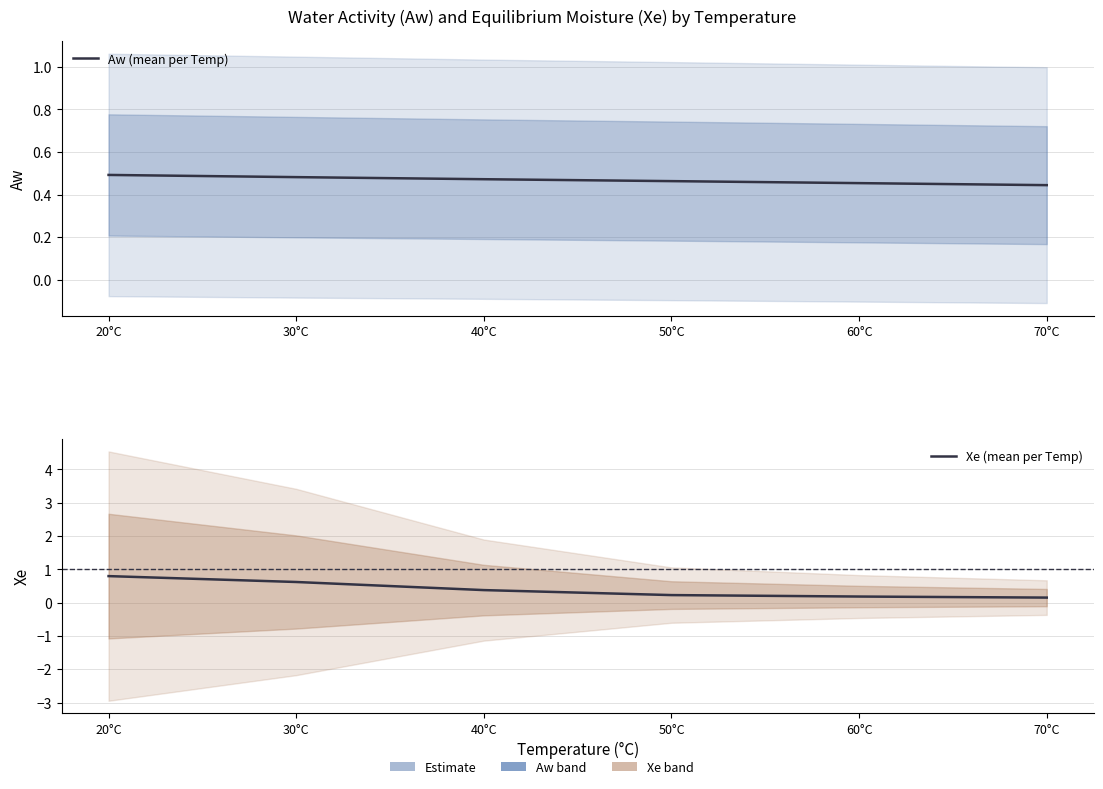

What is the value of the Xe (mean per Temp) point at the 2nd from the left?

0.6